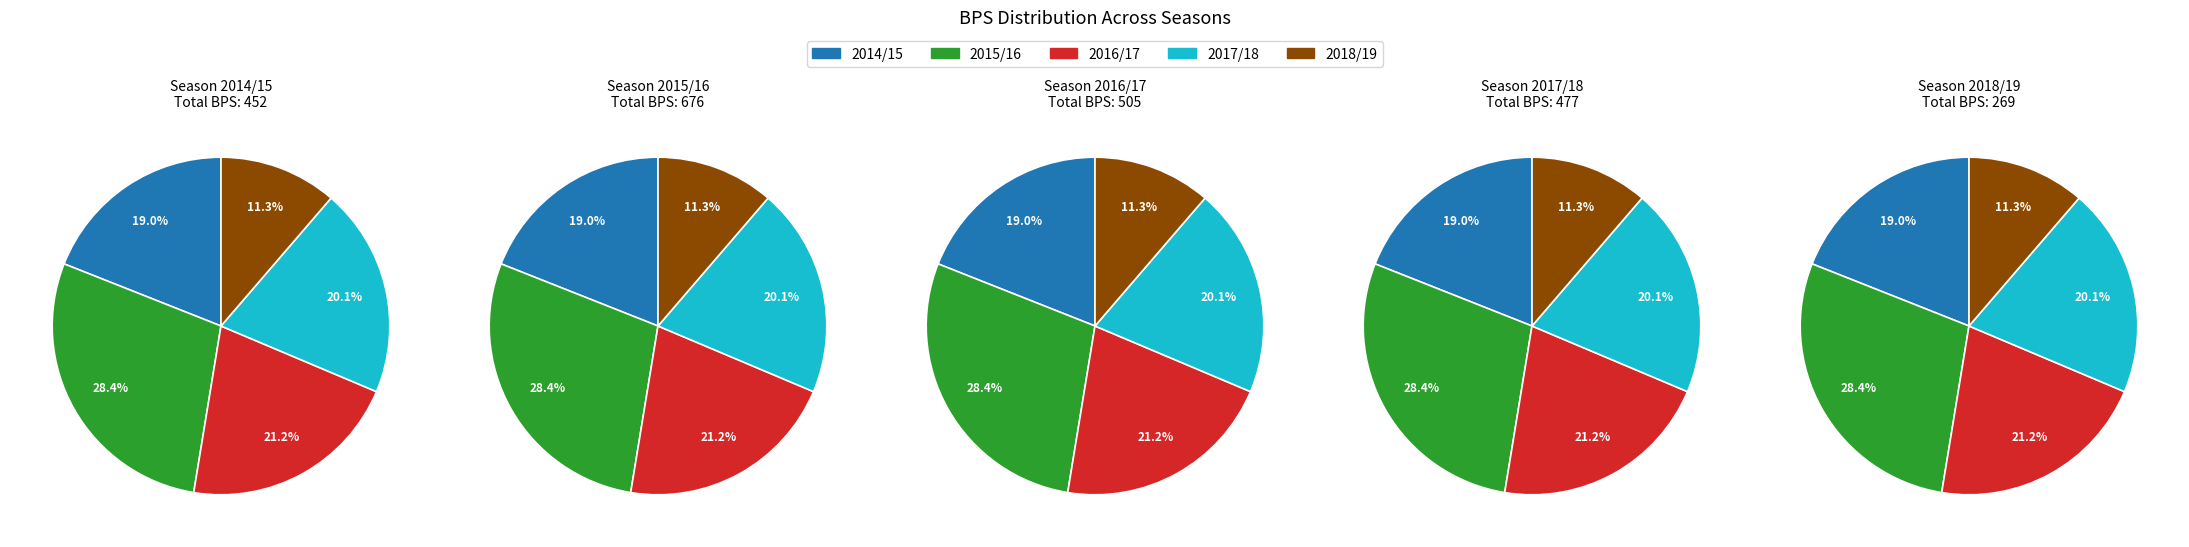

Which slice is the largest?

2015/16